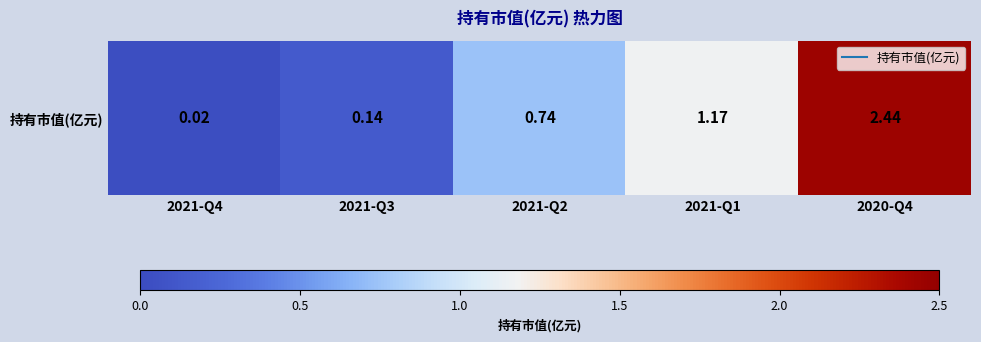

Reading left to right, transcribe all the data shown in this chart.

2021-Q4=0.0	2021-Q3=0.1	2021-Q2=0.7	2021-Q1=1.2	2020-Q4=2.4